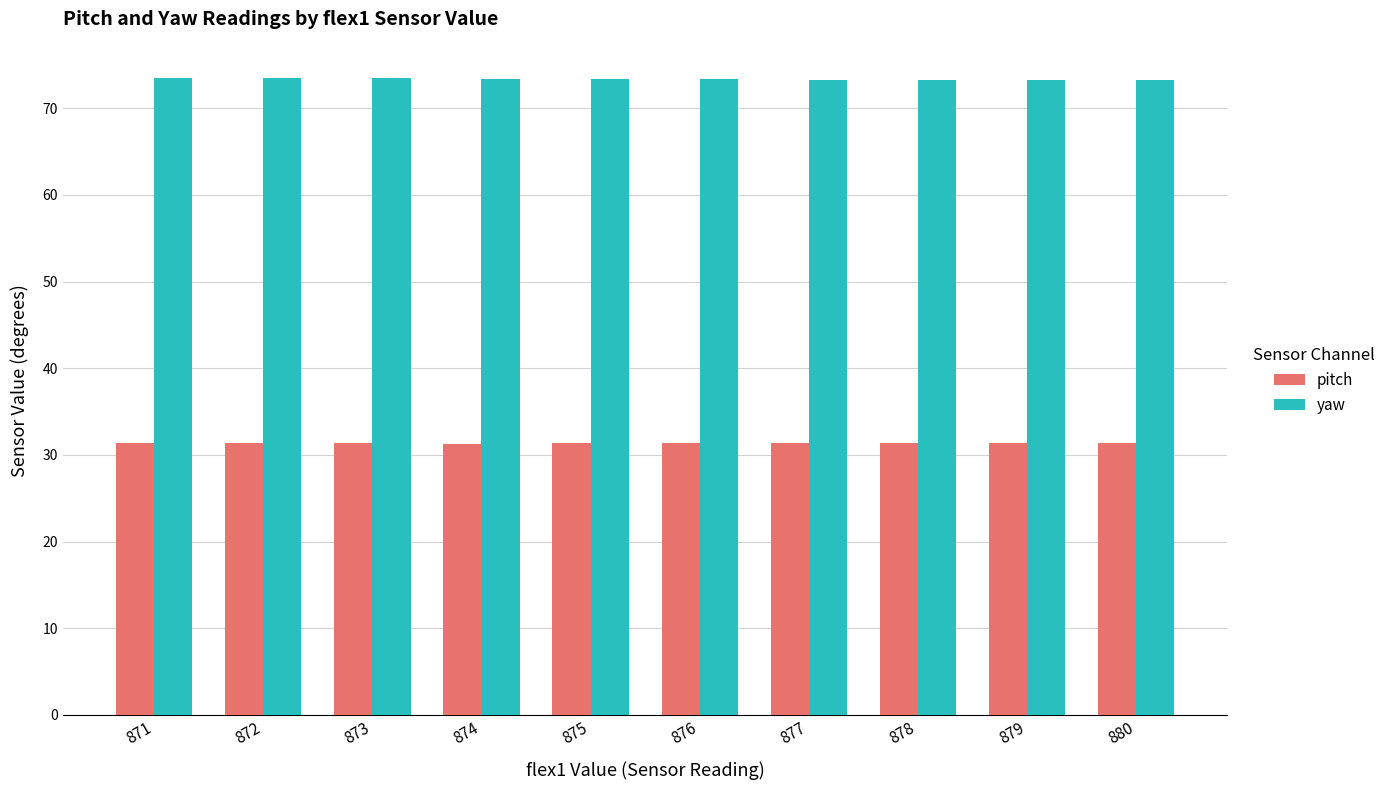

Rank the series by their maximum value, from lowest to highest.

pitch, yaw